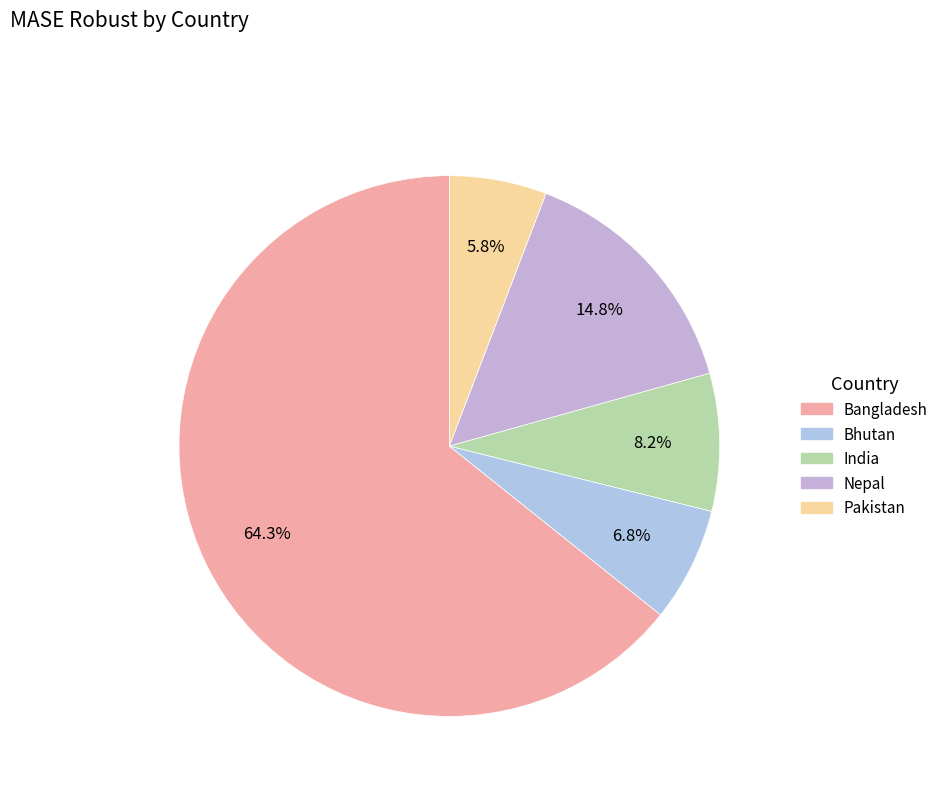

What percentage is the Bangladesh slice, to the nearest percent?

64%